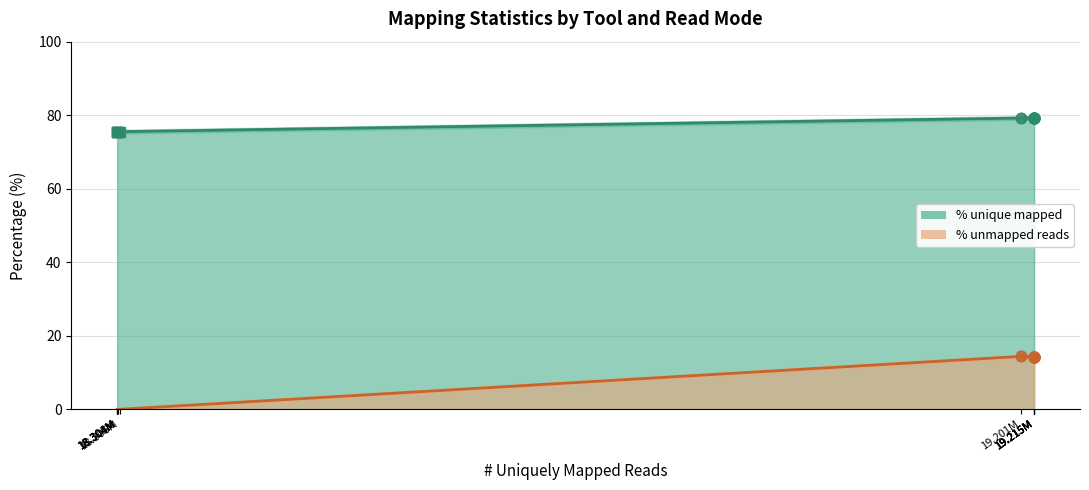

Which series has the largest total across all categories?

% unique mapped (line)